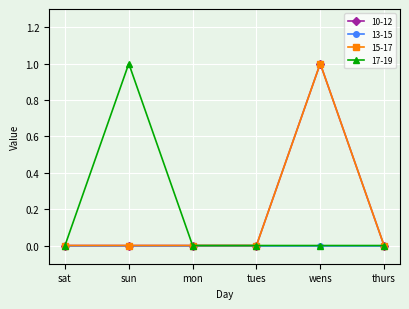

True or false: 17-19 and 10-12 cross at least once.

False